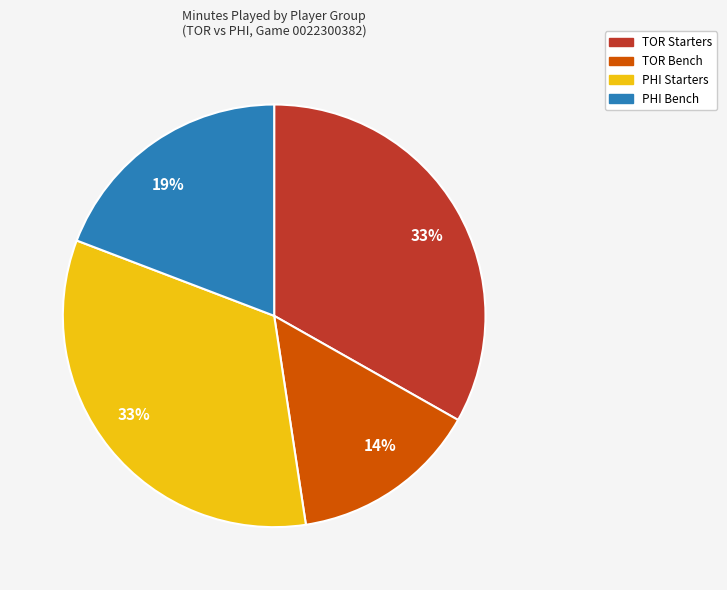

To the nearest percent, what portion does PHI Starters represent?

33%